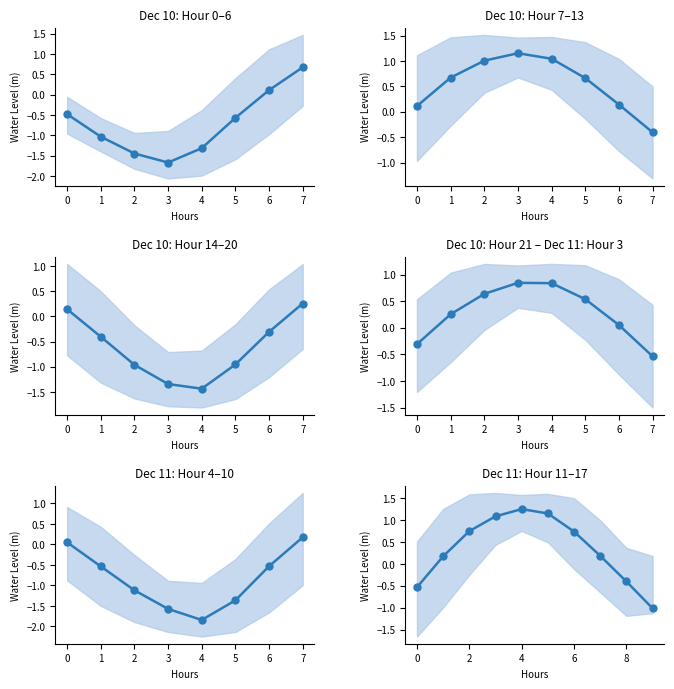

Reading right to left, what are all the values shown in this chart?

-1.0	-0.4	0.2	0.7	1.2	1.3	1.1	0.8	0.2	-0.5